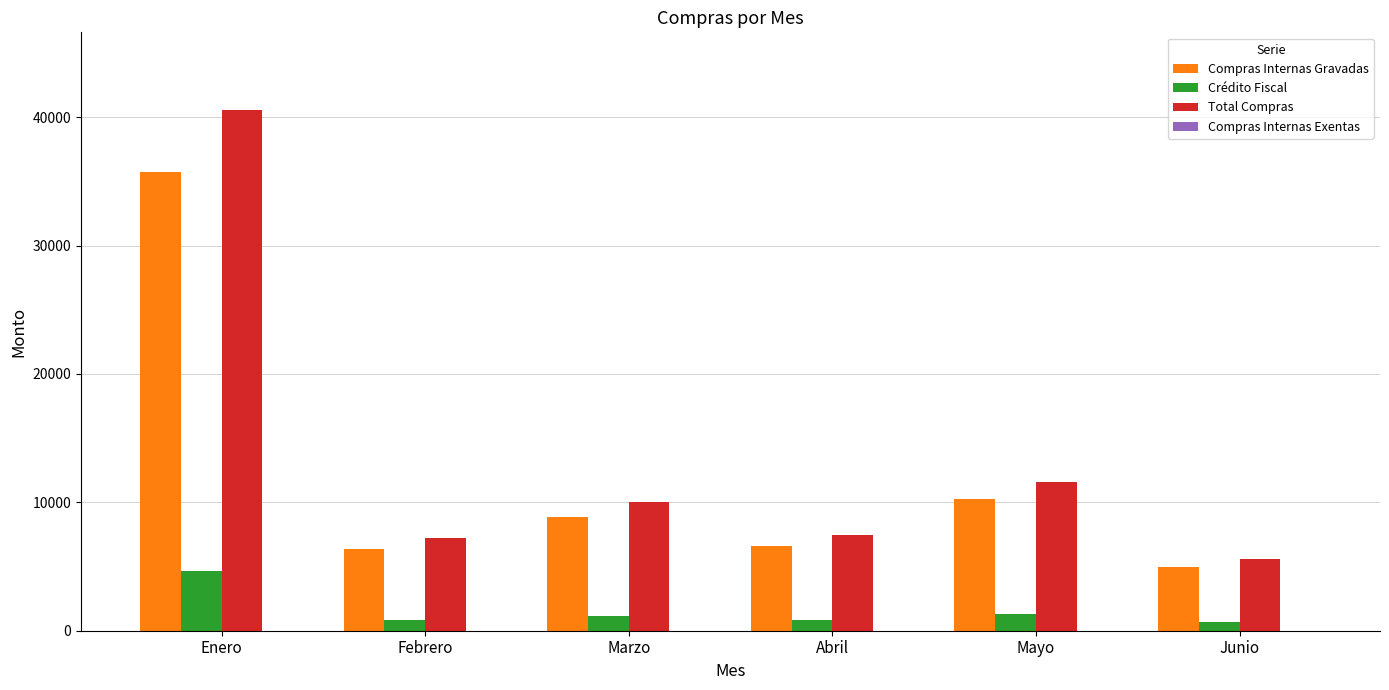

What is the maximum value for Compras Internas Gravadas?

35740.6